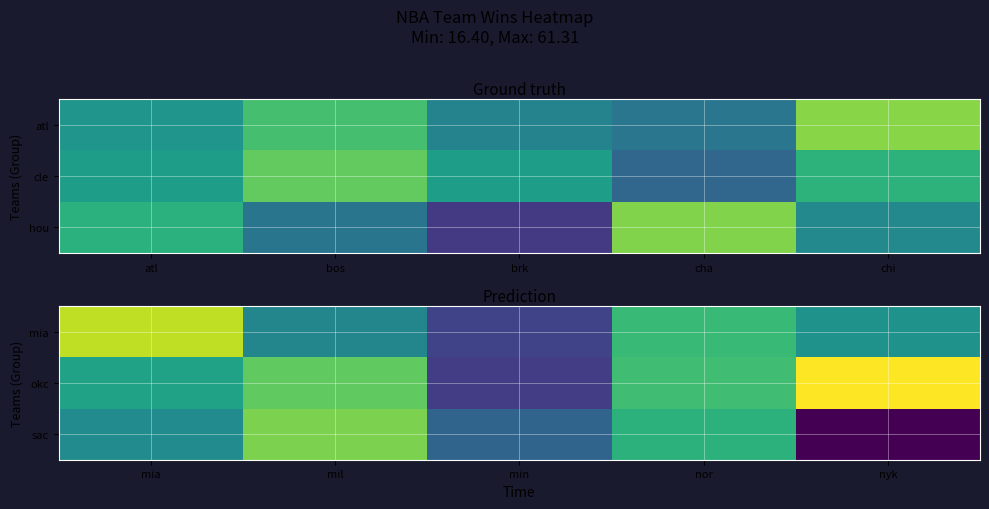

Which category has the lowest value in the sac series?

nyk